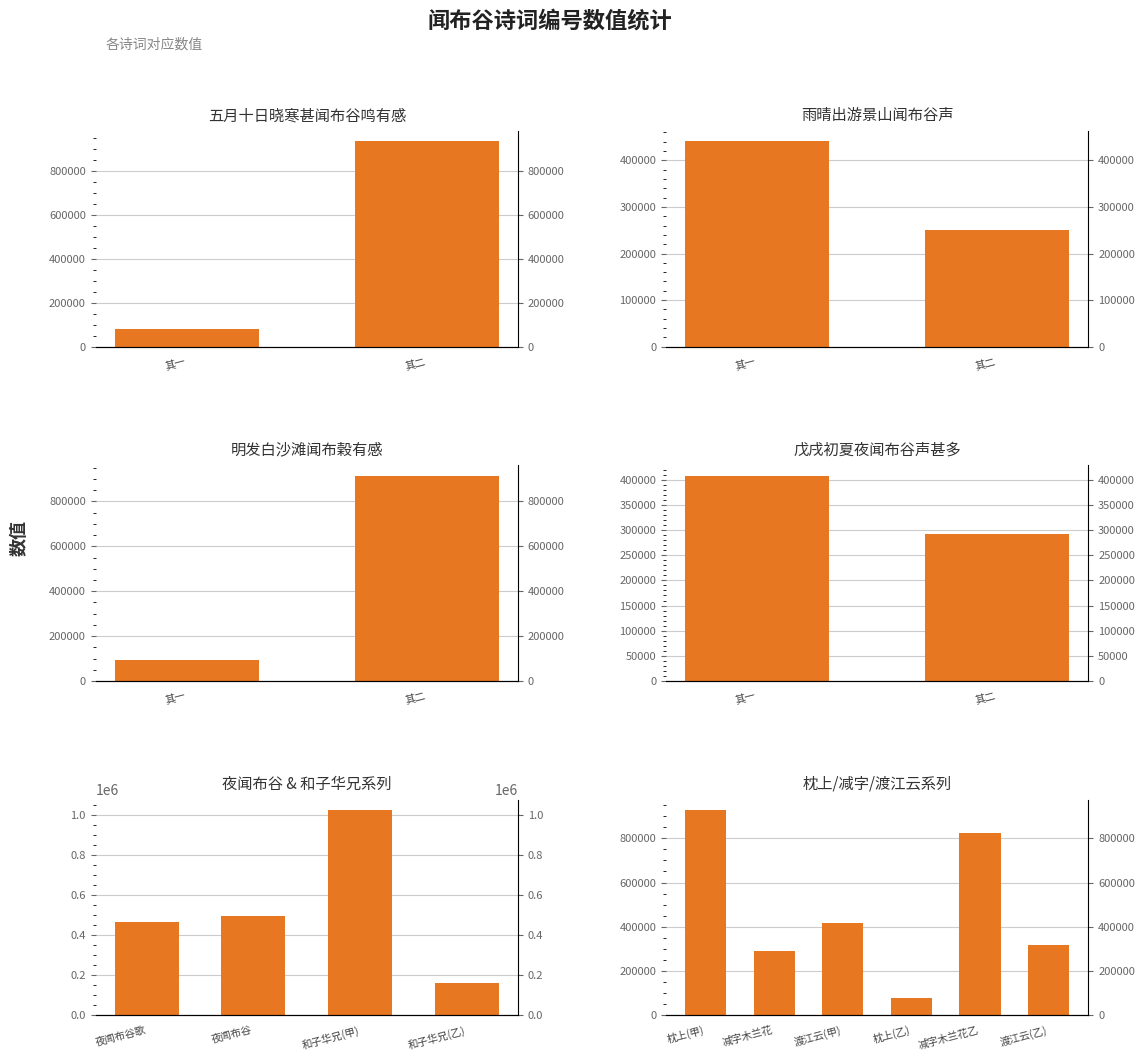

Where does the data first go above 416726?

枕上(甲)